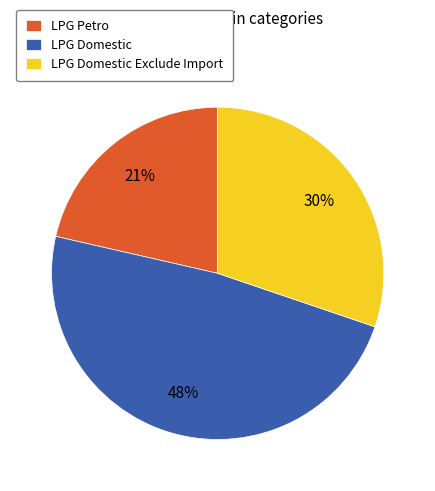

To the nearest percent, what is the combined percentage of LPG Petro and LPG Domestic?

70%